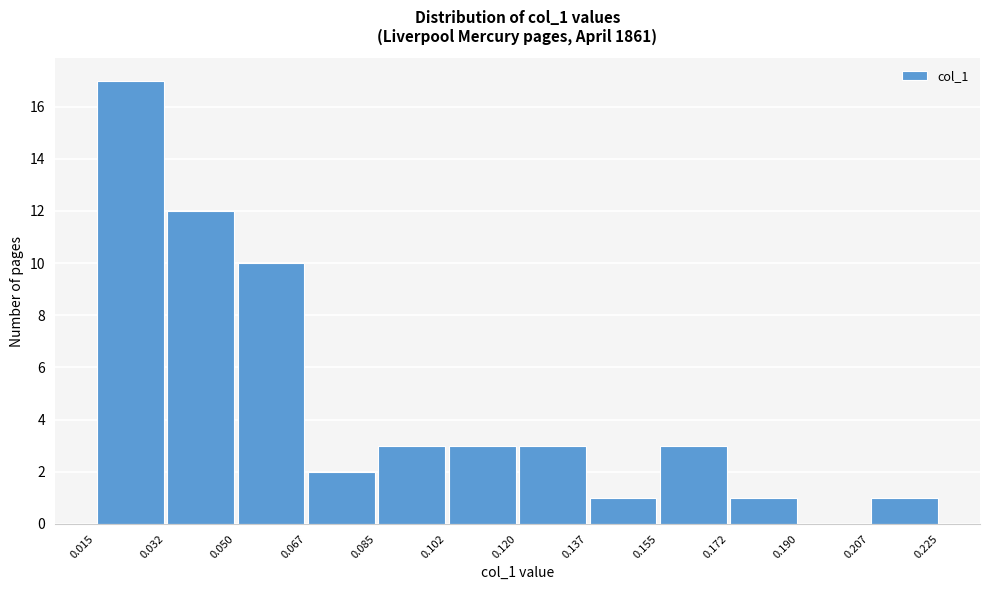

Reading left to right, transcribe this chart: for each bar, give the range it covers on the x-axis and its height. The values are not printed on the chart, so give them approximately, as read against the axis.

0.015 to 0.032: 17
0.032 to 0.050: 12
0.050 to 0.067: 10
0.067 to 0.085: 2
0.085 to 0.102: 3
0.102 to 0.120: 3
0.120 to 0.137: 3
0.137 to 0.155: 1
0.155 to 0.172: 3
0.172 to 0.190: 1
0.190 to 0.207: 0
0.207 to 0.225: 1